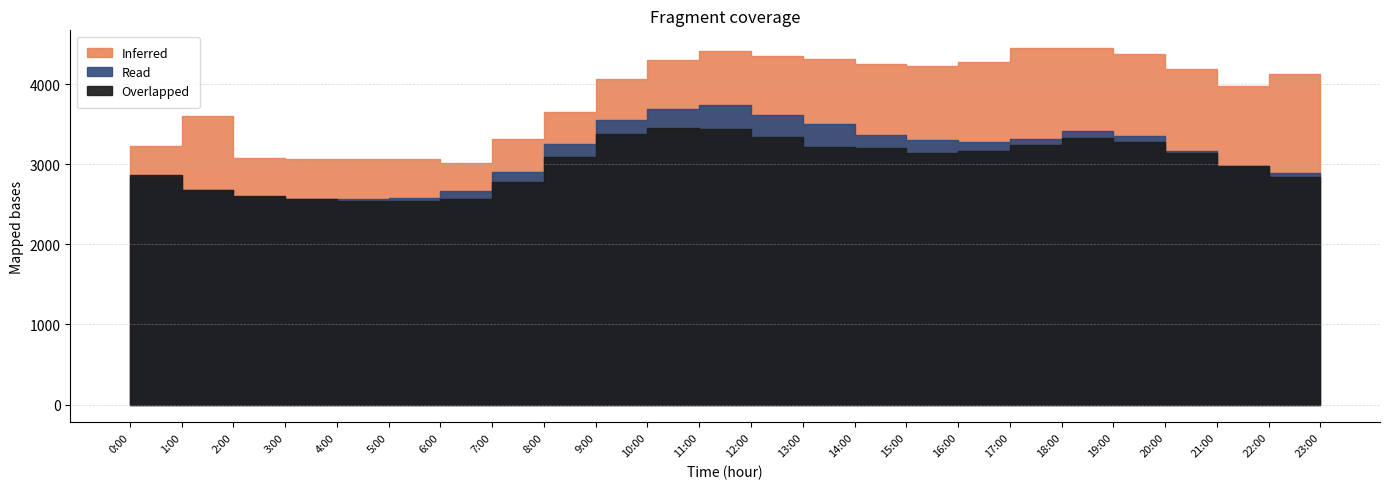

True or false: Inferred and Overlapped cross at least once.

False